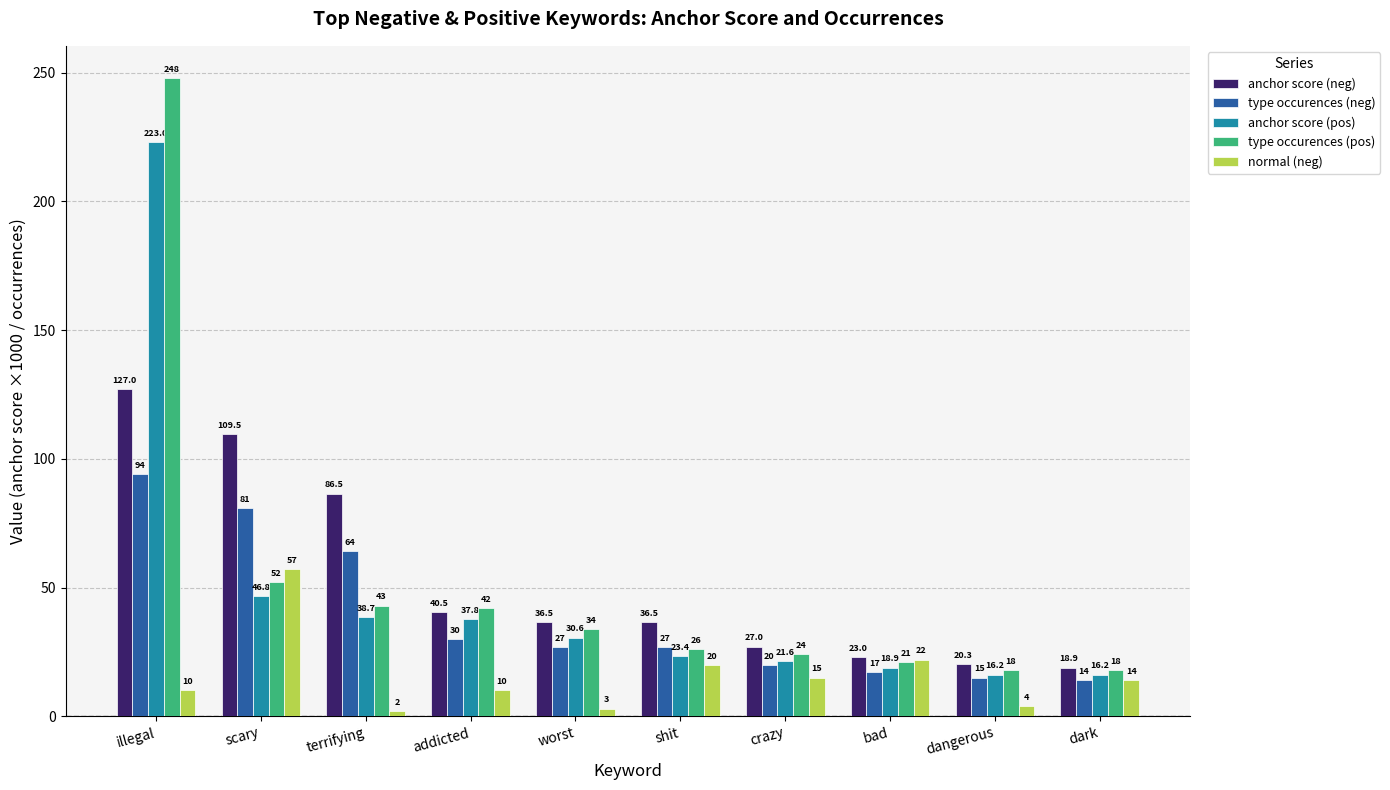

Where is type occurences (neg) nearest to the value 54?

terrifying